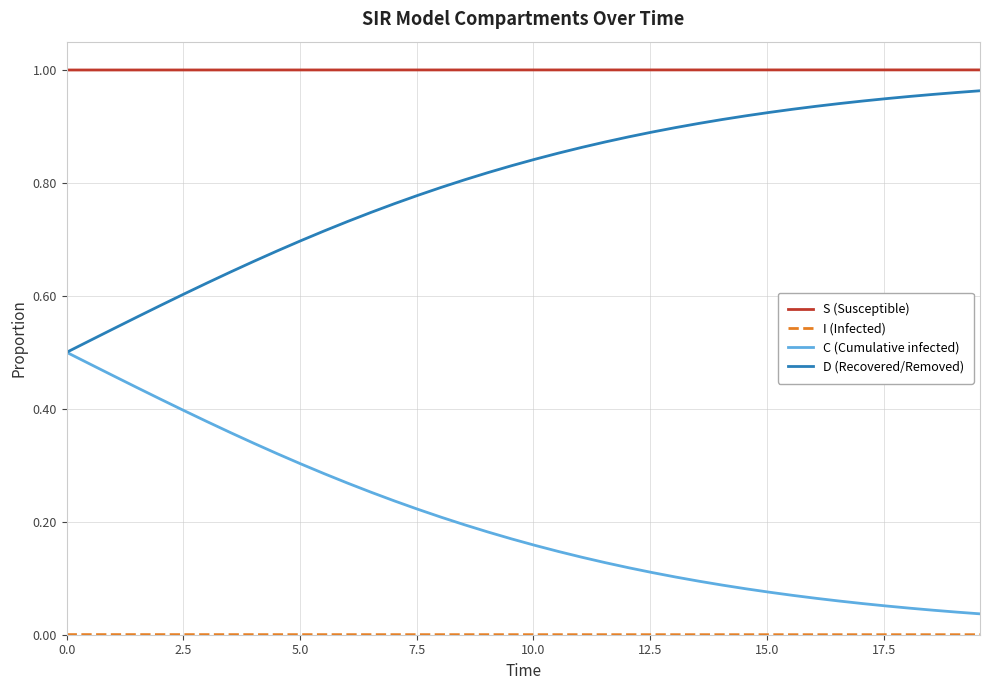

Which series has the largest total across all categories?

S (Susceptible)